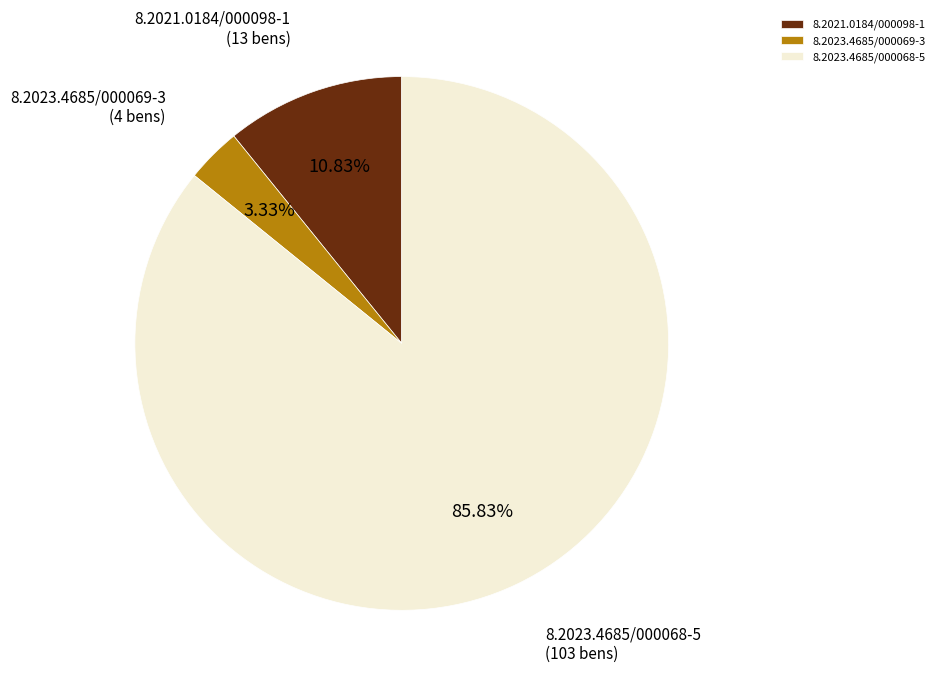

To the nearest percent, what is the average slice percentage?

33%